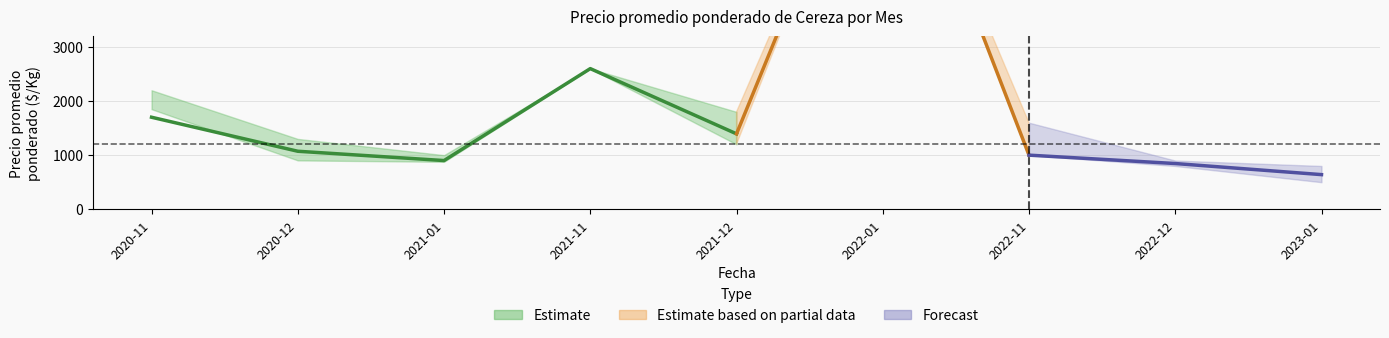

True or false: Precio minimo and Precio promedio ponderado intersect in this chart.

True